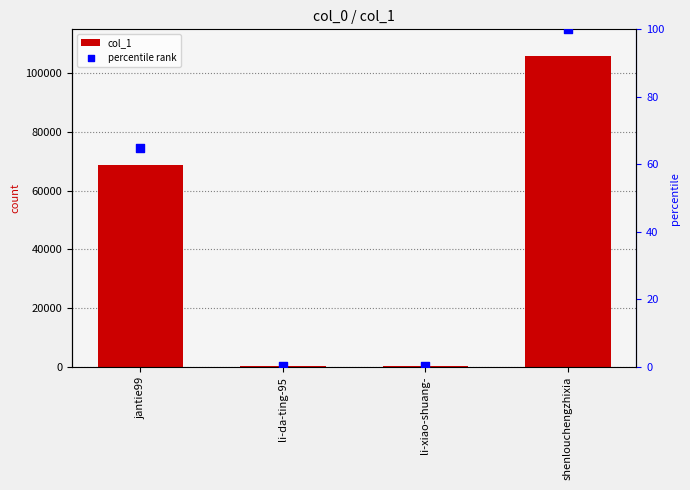

At which category is the sum across all series the highest?

shenlouchengzhixia